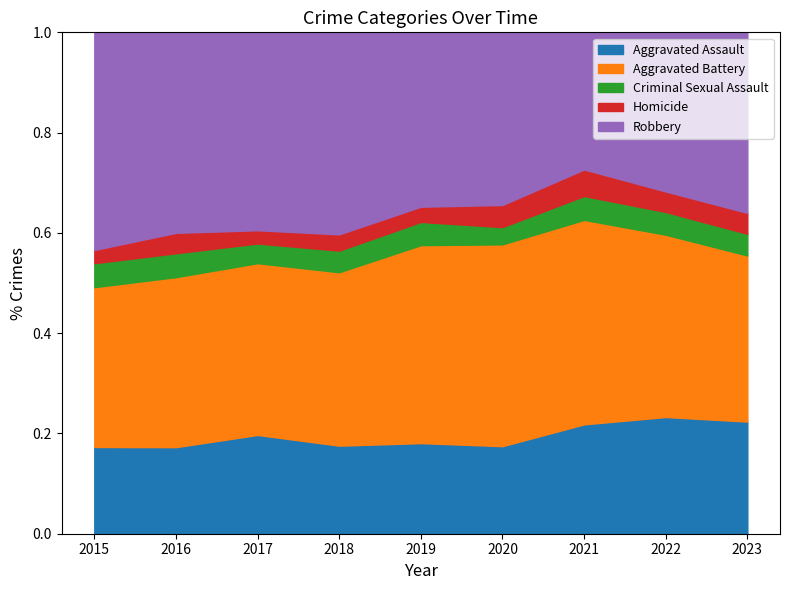

Which category has the highest value in the Homicide series?

2021